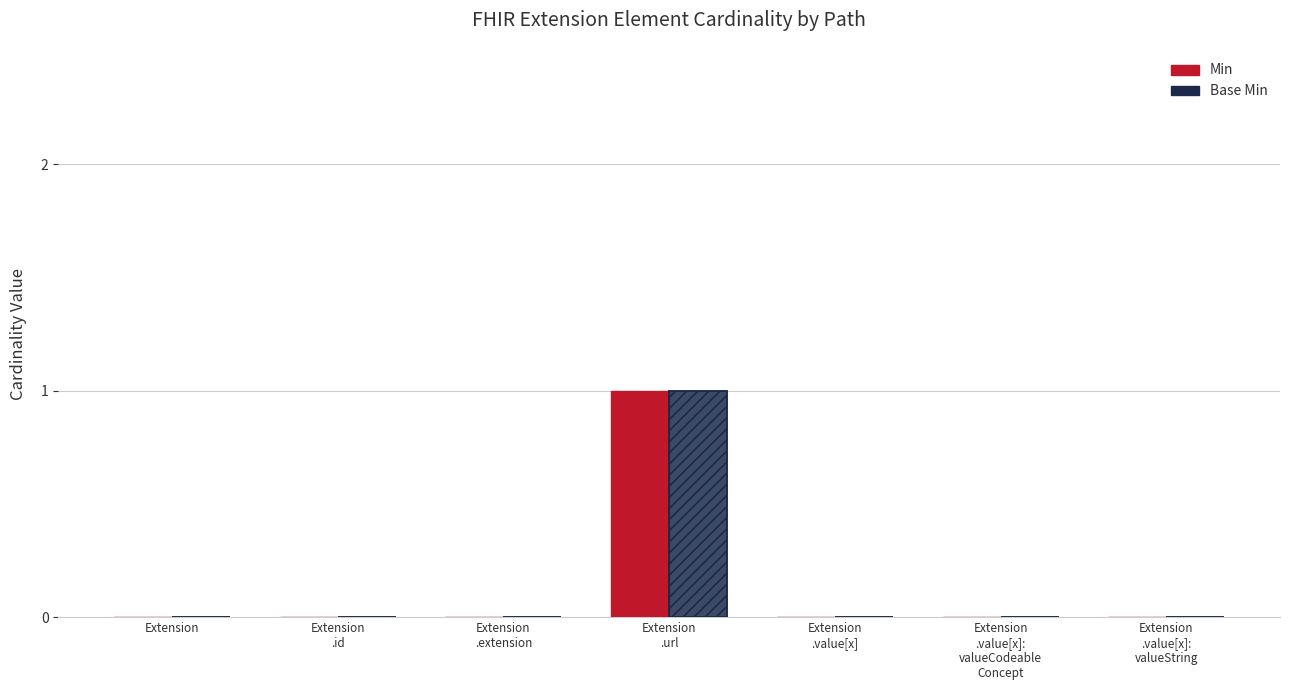

How many categories are shown in the chart?

7